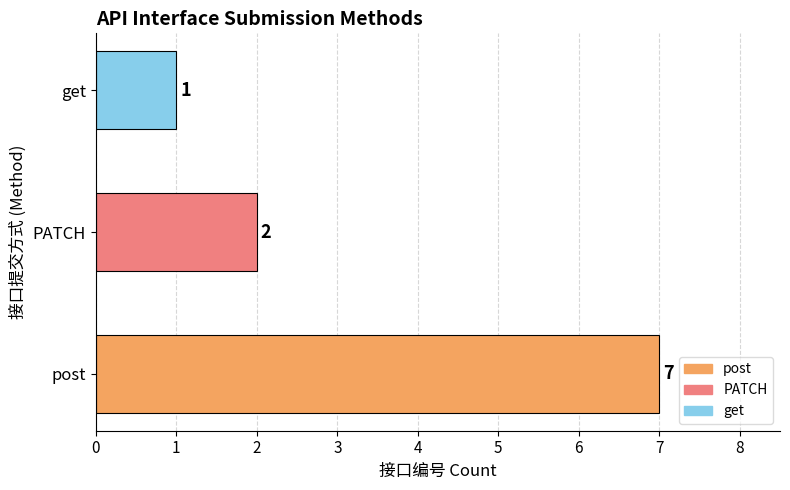

What is the greatest value displayed?

7